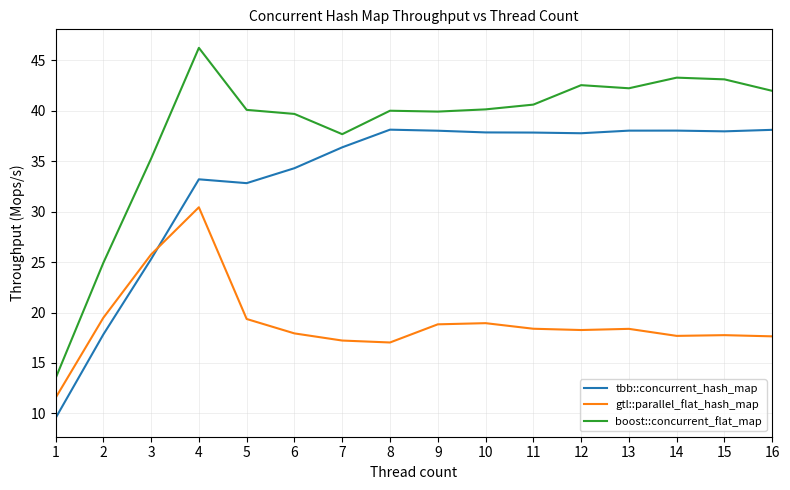

List the series in order of their peak value, lowest first.

gtl::parallel_flat_hash_map, tbb::concurrent_hash_map, boost::concurrent_flat_map